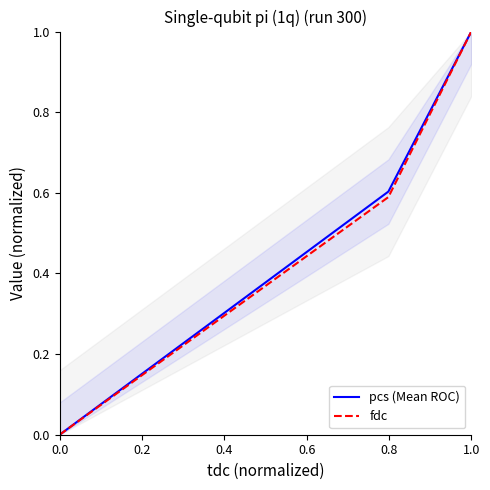

True or false: fdc has a value of 1.0 at 1.0.

True